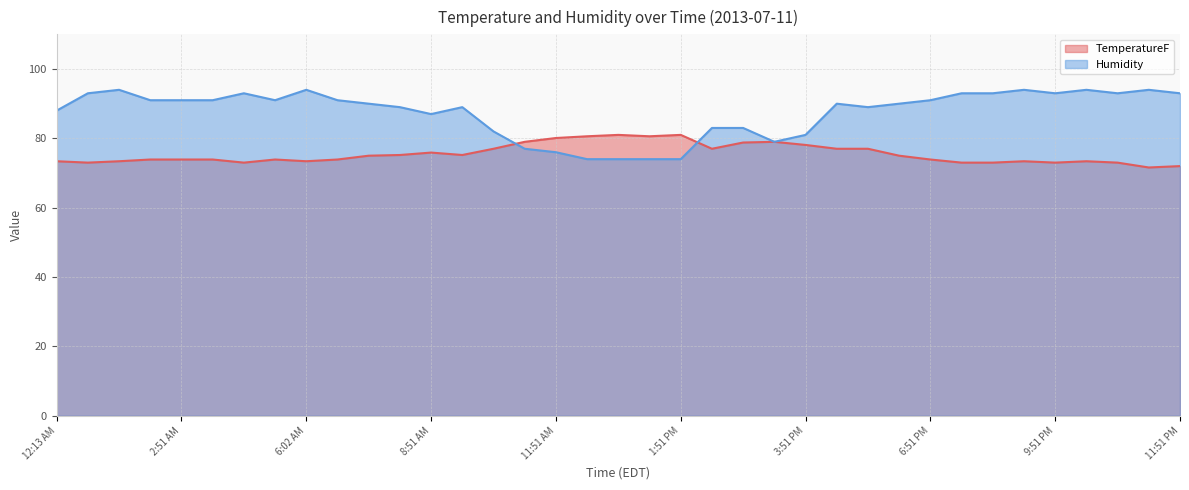

Where is the first local minimum for Humidity?

5:51 AM